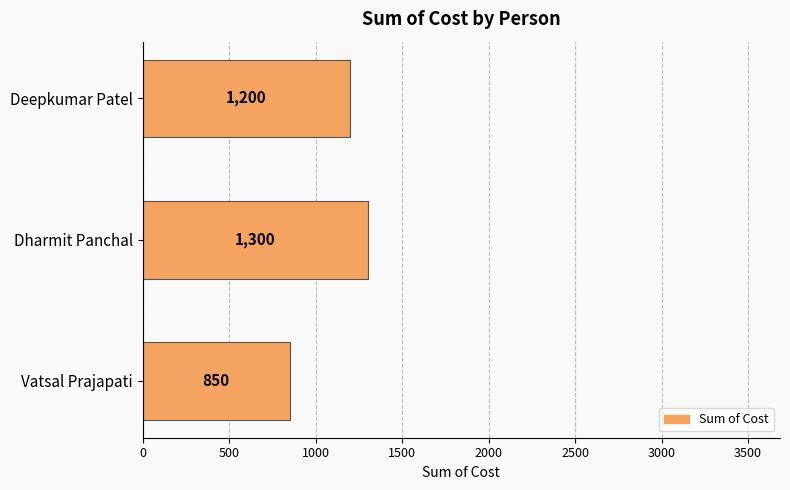

Reading top to bottom, what are all the values shown in this chart?

Deepkumar Patel=1200	Dharmit Panchal=1300	Vatsal Prajapati=850